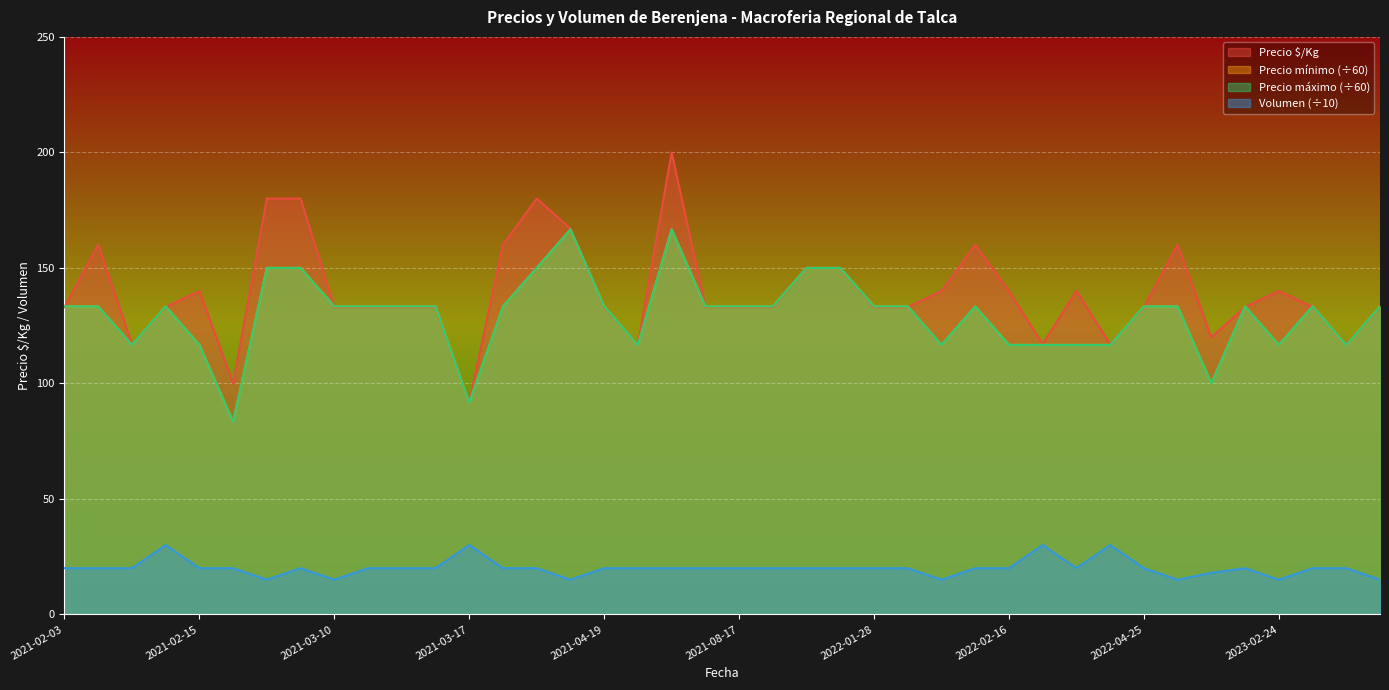

How many lines are shown in the chart?

4